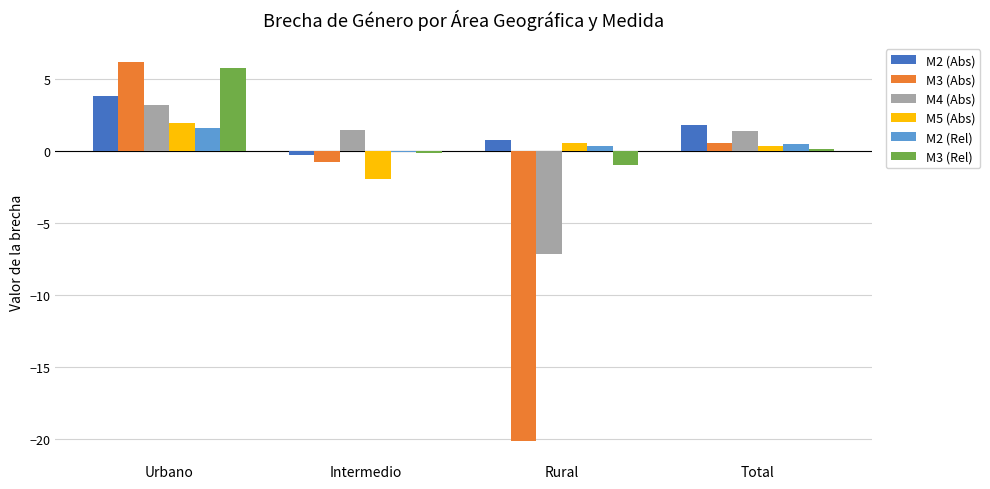

What is the total value across all series at Urbano?

22.4